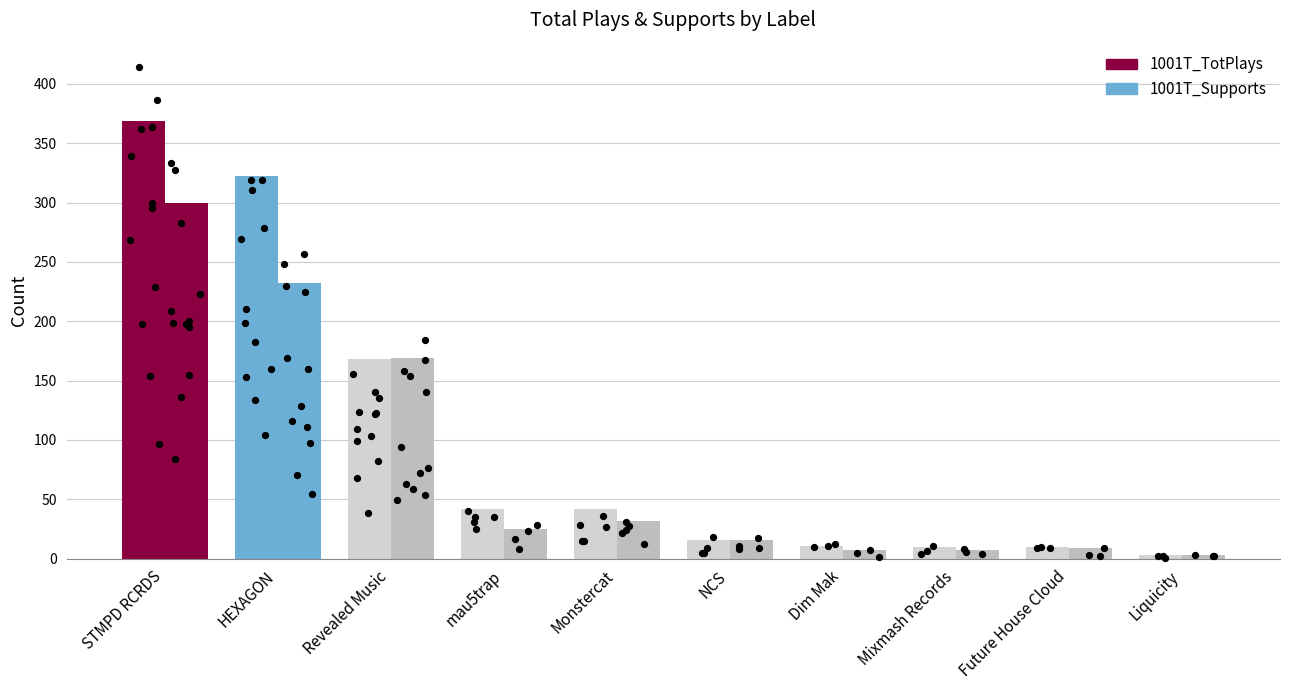

At which category is the sum across all series the highest?

STMPD RCRDS